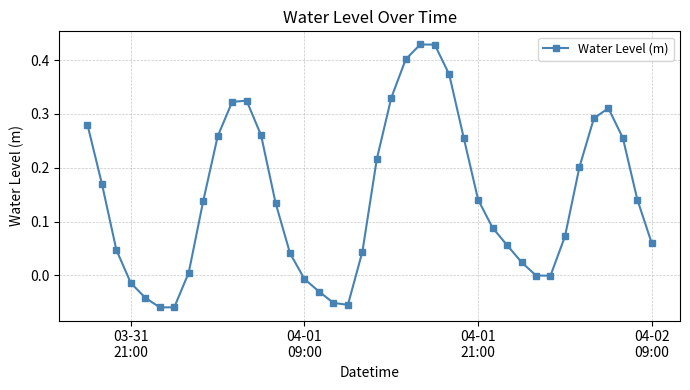

Does the chart display data point markers on the line(s)?

Yes